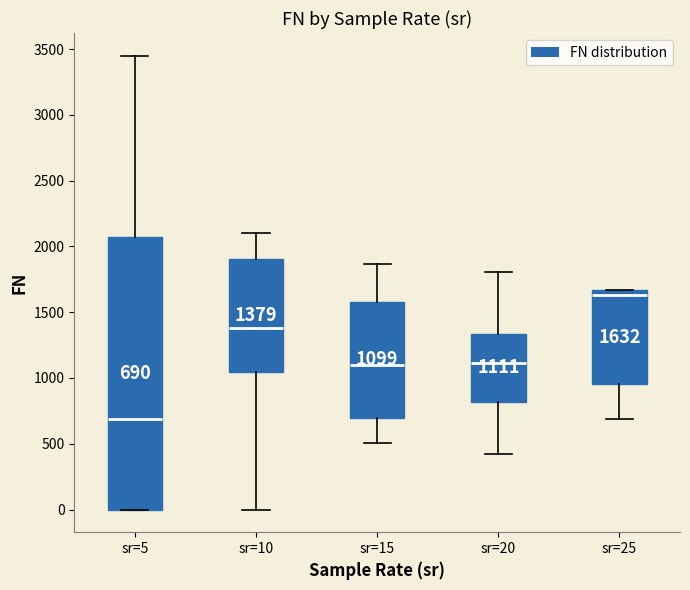

Comparing the boxes themselves (not the whiskers), which one is the tallest?

sr=5